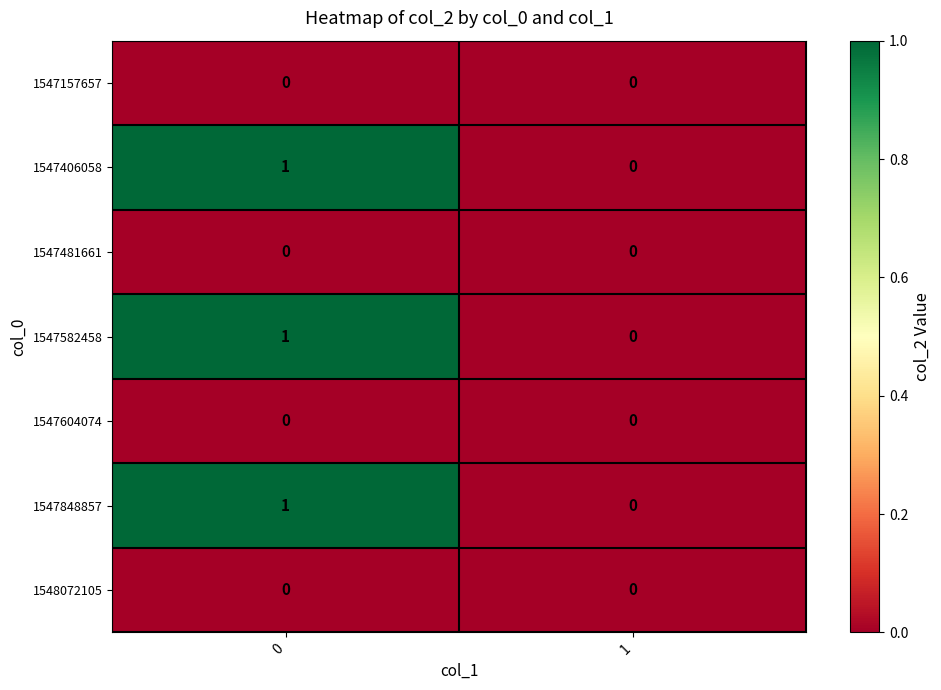

List the labels in order of 1547406058 value, largest first.

0, 1